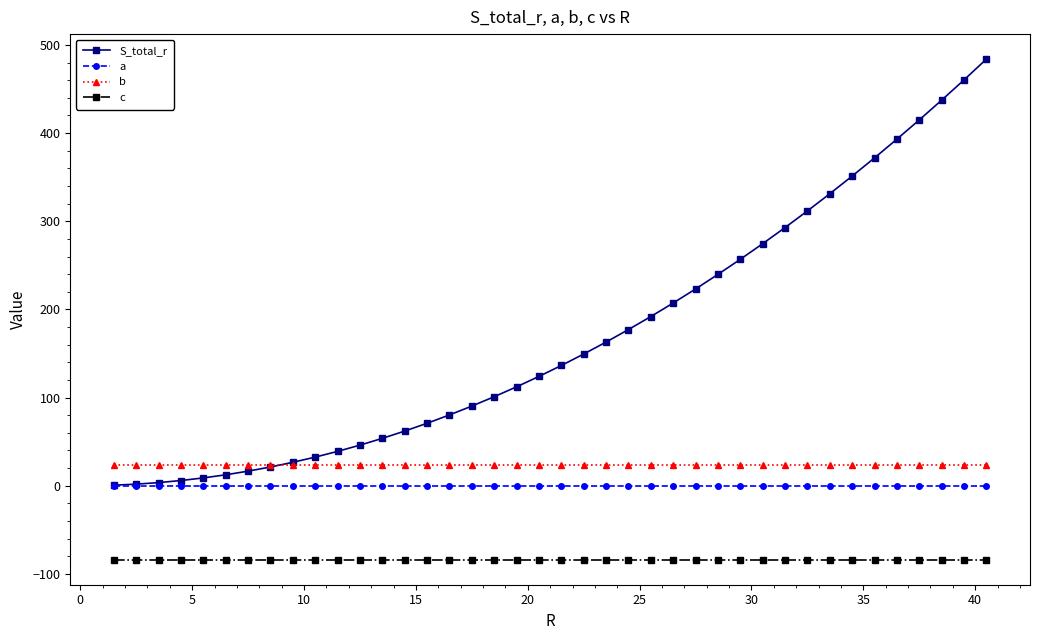

What is the sum of all b values?

961.2